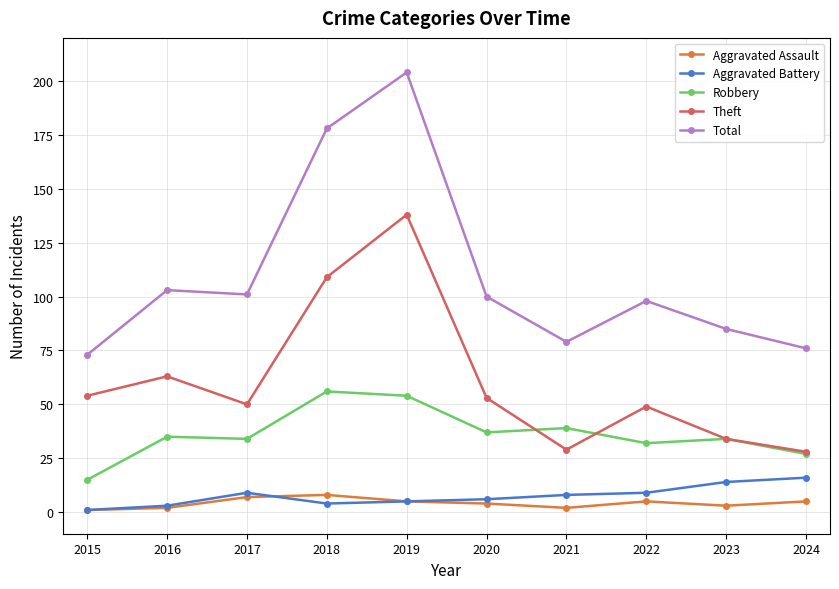

True or false: Robbery has more than 0 interior local peaks.

True